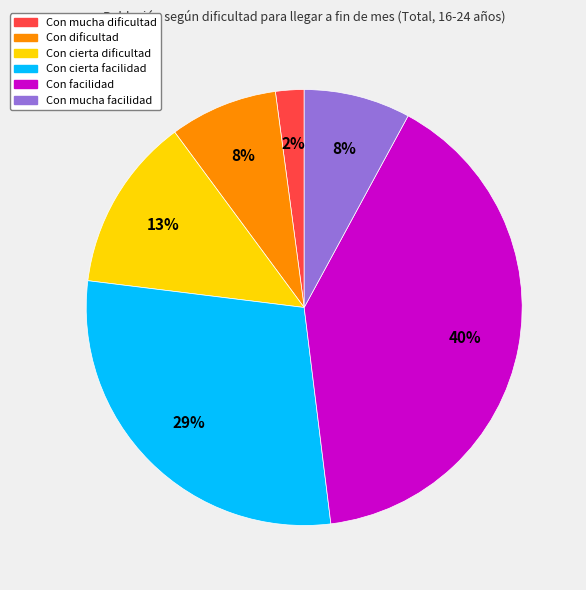

To the nearest percent, what is the difference between the largest and smallest slice percentages?

38%